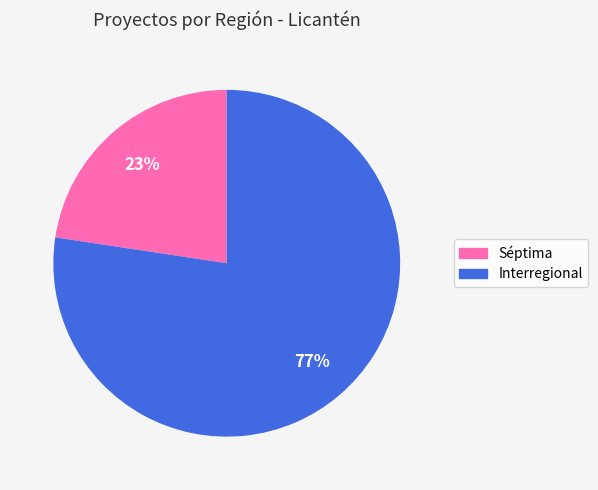

Between Interregional and Séptima, which is larger?

Interregional